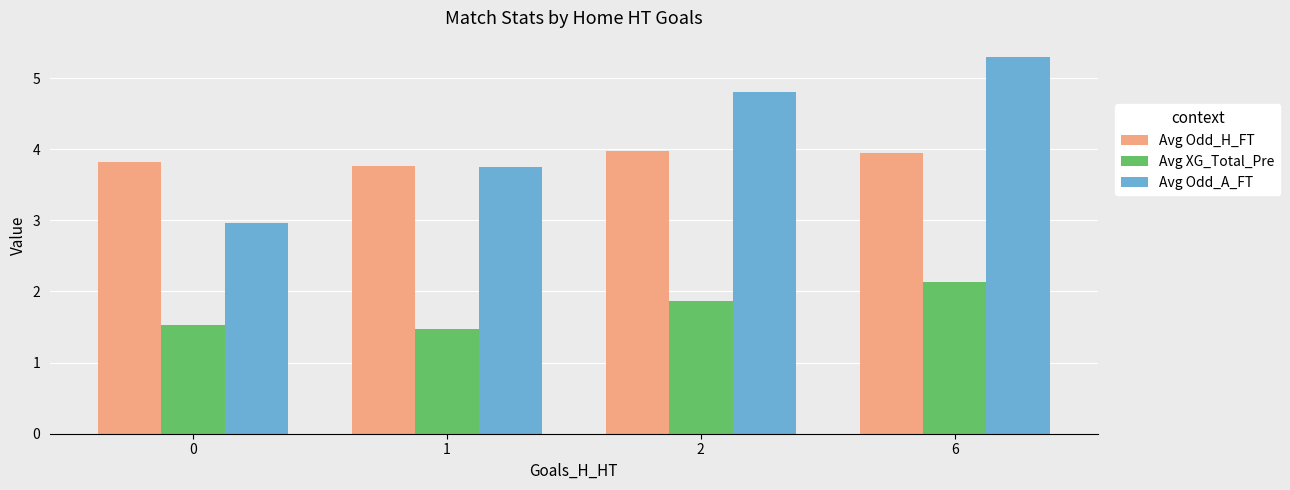

What is the difference between the maximum and minimum values in the Avg Odd_H_FT series?

0.2